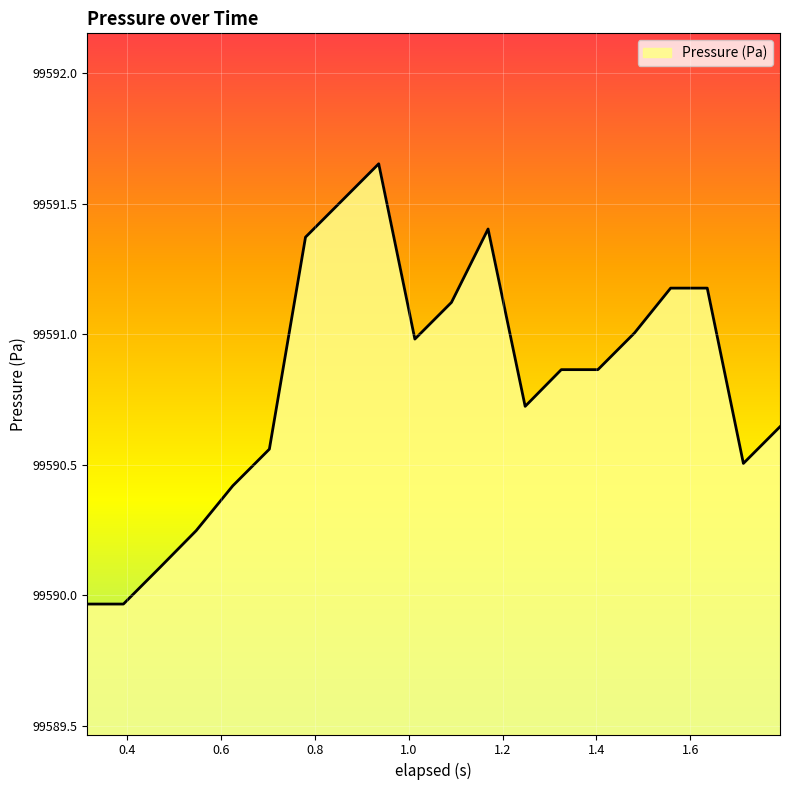

What is the difference between the maximum and minimum values?

1.7